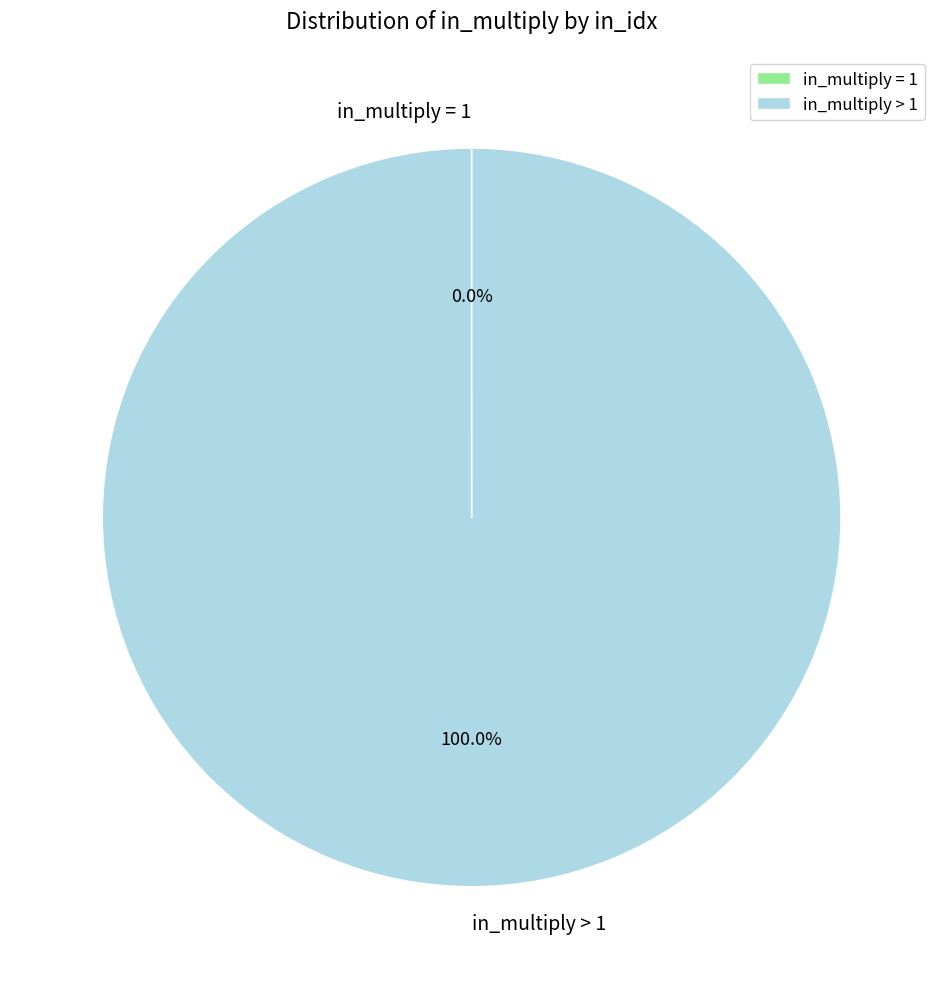

Which slice is the largest?

in_multiply > 1